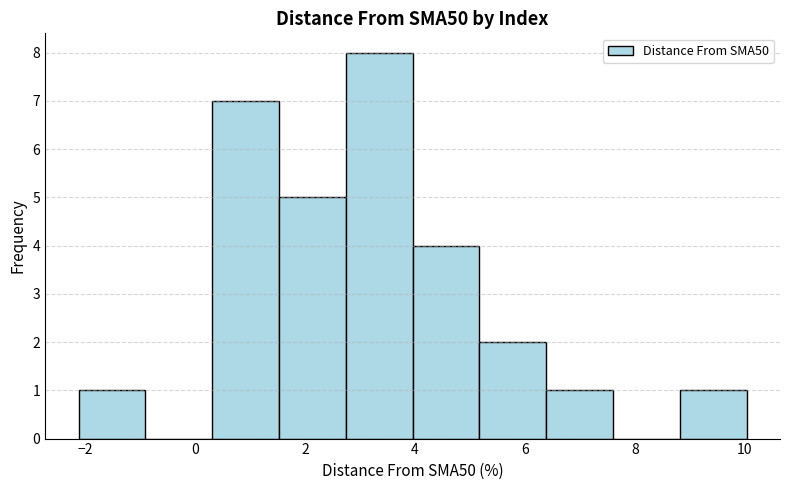

Reading left to right, list every bar in this chart as the range it spans on the x-axis followed by its height. Neither the bar edges nor the heights are printed on the chart, so give them approximately, as read against the axes.

-2.2 to -0.8: 1
-0.8 to 0.4: 0
0.4 to 1.6: 7
1.6 to 2.8: 5
2.8 to 4.0: 8
4.0 to 5.2: 4
5.2 to 6.4: 2
6.4 to 7.6: 1
7.6 to 8.8: 0
8.8 to 10.0: 1